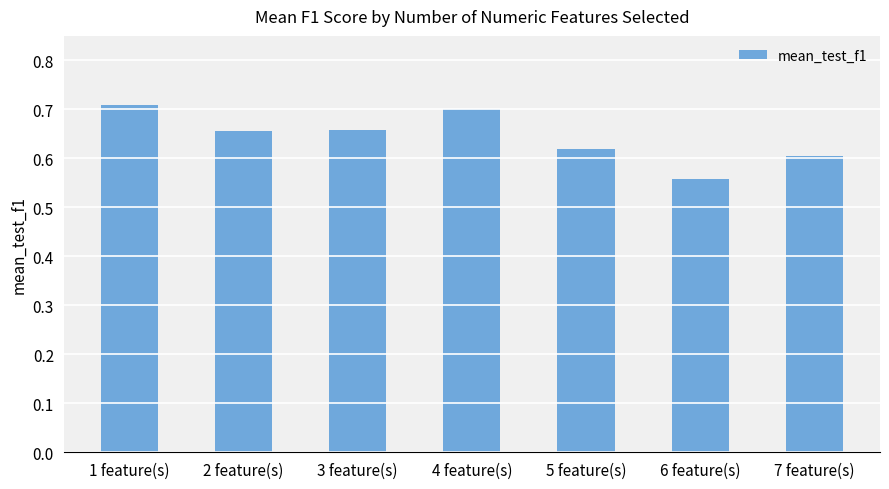

How many values are between 0 and 1?

7